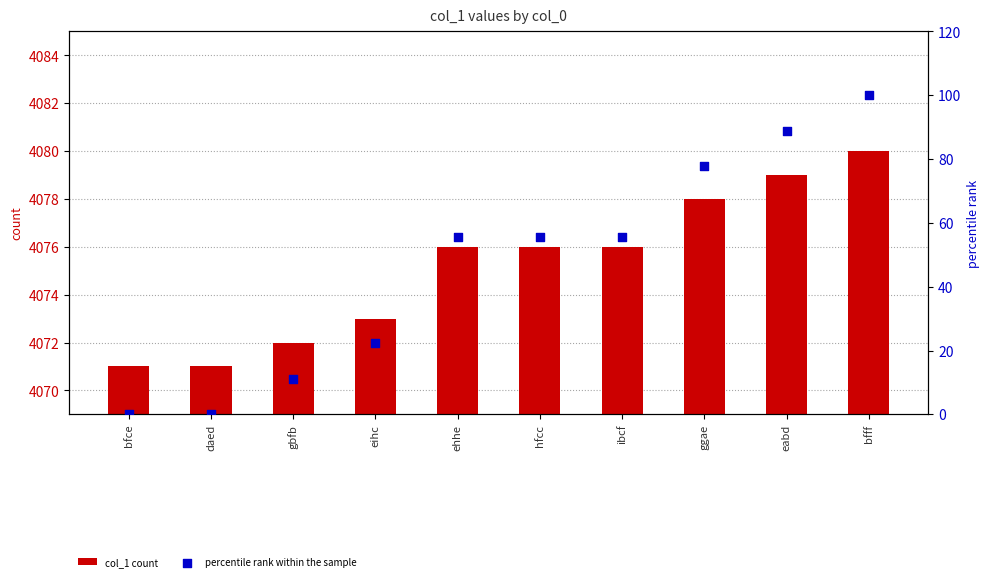

At how many categories does at least one series exceed 87?

10